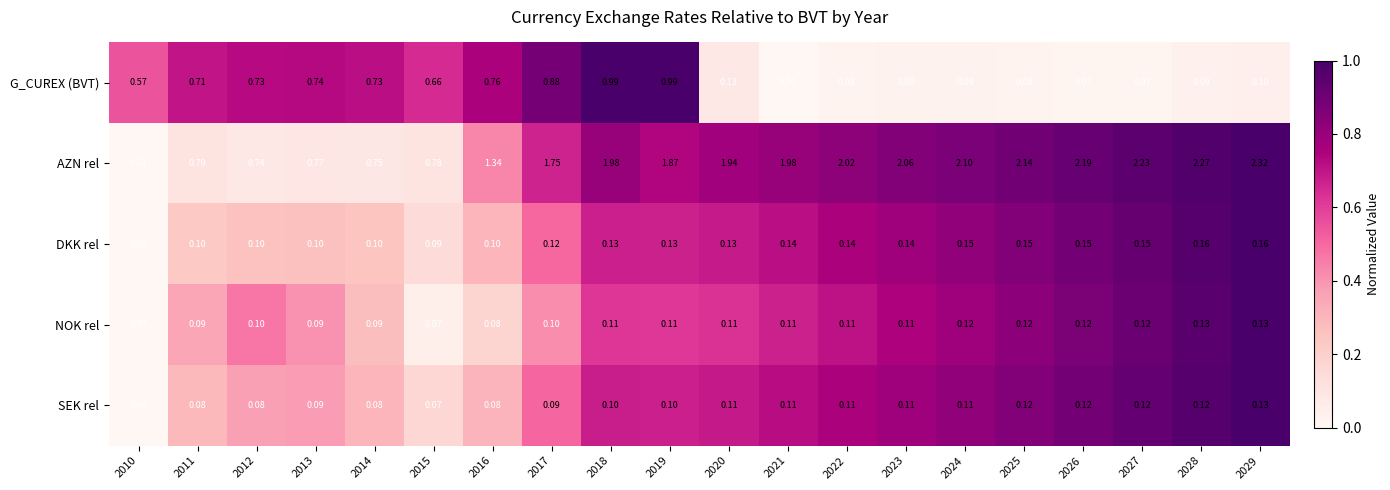

Rank the series at 2024 from lowest to highest value.

G_CUREX (BVT), SEK rel, NOK rel, DKK rel, AZN rel